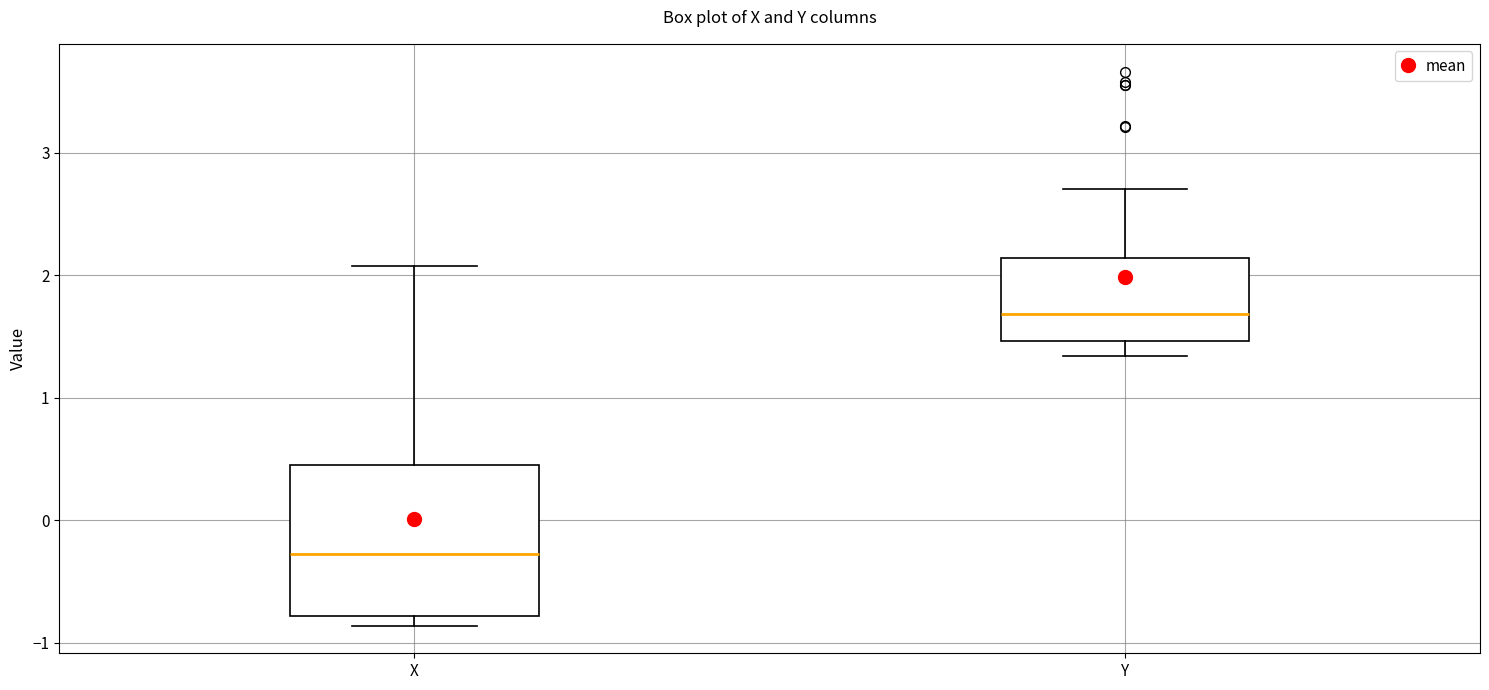

Which box is the tallest, from its lower edge to its upper edge?

X